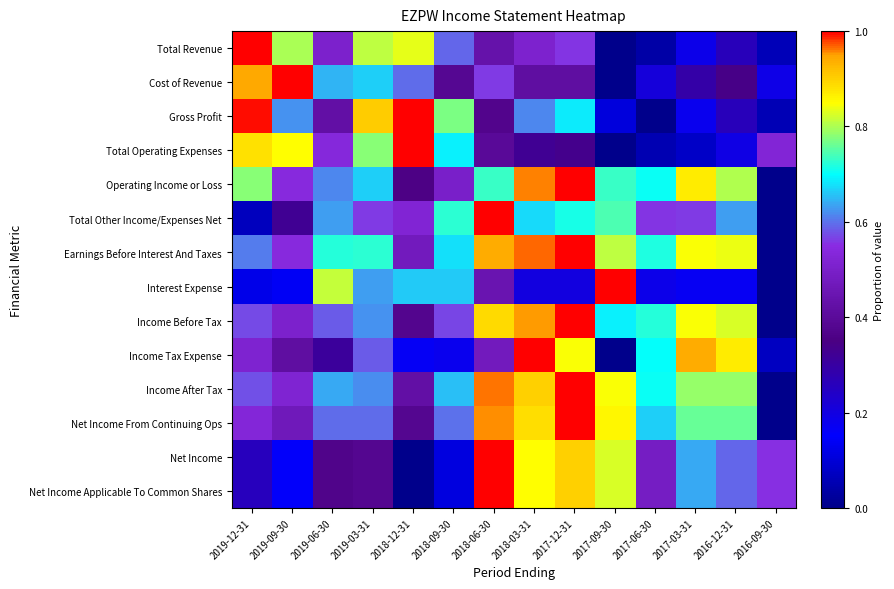

Reading right to left, what are all the values shown in this chart?

Total Revenue: 2016-09-30=0.1	2016-12-31=0.3	2017-03-31=0.2	2017-06-30=0.0	2017-09-30=0.0	2017-12-31=0.6	2018-03-31=0.5	2018-06-30=0.4	2018-09-30=0.6	2018-12-31=0.8	2019-03-31=0.8	2019-06-30=0.5	2019-09-30=0.8	2019-12-31=1.0
Cost of Revenue: 2016-09-30=0.2	2016-12-31=0.3	2017-03-31=0.3	2017-06-30=0.2	2017-09-30=0.0	2017-12-31=0.4	2018-03-31=0.4	2018-06-30=0.6	2018-09-30=0.4	2018-12-31=0.6	2019-03-31=0.7	2019-06-30=0.6	2019-09-30=1.0	2019-12-31=0.9
Gross Profit: 2016-09-30=0.1	2016-12-31=0.3	2017-03-31=0.2	2017-06-30=0.0	2017-09-30=0.1	2017-12-31=0.7	2018-03-31=0.6	2018-06-30=0.4	2018-09-30=0.8	2018-12-31=1.0	2019-03-31=0.9	2019-06-30=0.4	2019-09-30=0.6	2019-12-31=1.0
Total Operating Expenses: 2016-09-30=0.5	2016-12-31=0.2	2017-03-31=0.1	2017-06-30=0.1	2017-09-30=0.0	2017-12-31=0.3	2018-03-31=0.3	2018-06-30=0.4	2018-09-30=0.7	2018-12-31=1.0	2019-03-31=0.8	2019-06-30=0.5	2019-09-30=0.9	2019-12-31=0.9
Operating Income or Loss: 2016-09-30=0.0	2016-12-31=0.8	2017-03-31=0.9	2017-06-30=0.7	2017-09-30=0.7	2017-12-31=1.0	2018-03-31=1.0	2018-06-30=0.7	2018-09-30=0.5	2018-12-31=0.4	2019-03-31=0.7	2019-06-30=0.6	2019-09-30=0.5	2019-12-31=0.8
Total Other Income/Expenses Net: 2016-09-30=0.0	2016-12-31=0.6	2017-03-31=0.6	2017-06-30=0.6	2017-09-30=0.7	2017-12-31=0.7	2018-03-31=0.7	2018-06-30=1.0	2018-09-30=0.7	2018-12-31=0.5	2019-03-31=0.6	2019-06-30=0.6	2019-09-30=0.3	2019-12-31=0.1
Earnings Before Interest And Taxes: 2016-09-30=0.0	2016-12-31=0.8	2017-03-31=0.8	2017-06-30=0.7	2017-09-30=0.8	2017-12-31=1.0	2018-03-31=1.0	2018-06-30=0.9	2018-09-30=0.7	2018-12-31=0.5	2019-03-31=0.7	2019-06-30=0.7	2019-09-30=0.5	2019-12-31=0.6
Interest Expense: 2016-09-30=0.0	2016-12-31=0.2	2017-03-31=0.2	2017-06-30=0.2	2017-09-30=1.0	2017-12-31=0.2	2018-03-31=0.2	2018-06-30=0.4	2018-09-30=0.7	2018-12-31=0.7	2019-03-31=0.6	2019-06-30=0.8	2019-09-30=0.1	2019-12-31=0.1
Income Before Tax: 2016-09-30=0.0	2016-12-31=0.8	2017-03-31=0.8	2017-06-30=0.7	2017-09-30=0.7	2017-12-31=1.0	2018-03-31=1.0	2018-06-30=0.9	2018-09-30=0.6	2018-12-31=0.4	2019-03-31=0.6	2019-06-30=0.6	2019-09-30=0.5	2019-12-31=0.6
Income Tax Expense: 2016-09-30=0.1	2016-12-31=0.9	2017-03-31=0.9	2017-06-30=0.7	2017-09-30=0.0	2017-12-31=0.8	2018-03-31=1.0	2018-06-30=0.5	2018-09-30=0.2	2018-12-31=0.2	2019-03-31=0.6	2019-06-30=0.3	2019-09-30=0.4	2019-12-31=0.5
Income After Tax: 2016-09-30=0.0	2016-12-31=0.8	2017-03-31=0.8	2017-06-30=0.7	2017-09-30=0.8	2017-12-31=1.0	2018-03-31=0.9	2018-06-30=1.0	2018-09-30=0.7	2018-12-31=0.4	2019-03-31=0.6	2019-06-30=0.6	2019-09-30=0.5	2019-12-31=0.6
Net Income From Continuing Ops: 2016-09-30=0.0	2016-12-31=0.8	2017-03-31=0.8	2017-06-30=0.7	2017-09-30=0.9	2017-12-31=1.0	2018-03-31=0.9	2018-06-30=1.0	2018-09-30=0.6	2018-12-31=0.4	2019-03-31=0.6	2019-06-30=0.6	2019-09-30=0.5	2019-12-31=0.5
Net Income: 2016-09-30=0.6	2016-12-31=0.6	2017-03-31=0.6	2017-06-30=0.5	2017-09-30=0.8	2017-12-31=0.9	2018-03-31=0.8	2018-06-30=1.0	2018-09-30=0.1	2018-12-31=0.0	2019-03-31=0.4	2019-06-30=0.4	2019-09-30=0.2	2019-12-31=0.3
Net Income Applicable To Common Shares: 2016-09-30=0.6	2016-12-31=0.6	2017-03-31=0.6	2017-06-30=0.5	2017-09-30=0.8	2017-12-31=0.9	2018-03-31=0.8	2018-06-30=1.0	2018-09-30=0.1	2018-12-31=0.0	2019-03-31=0.4	2019-06-30=0.4	2019-09-30=0.2	2019-12-31=0.3